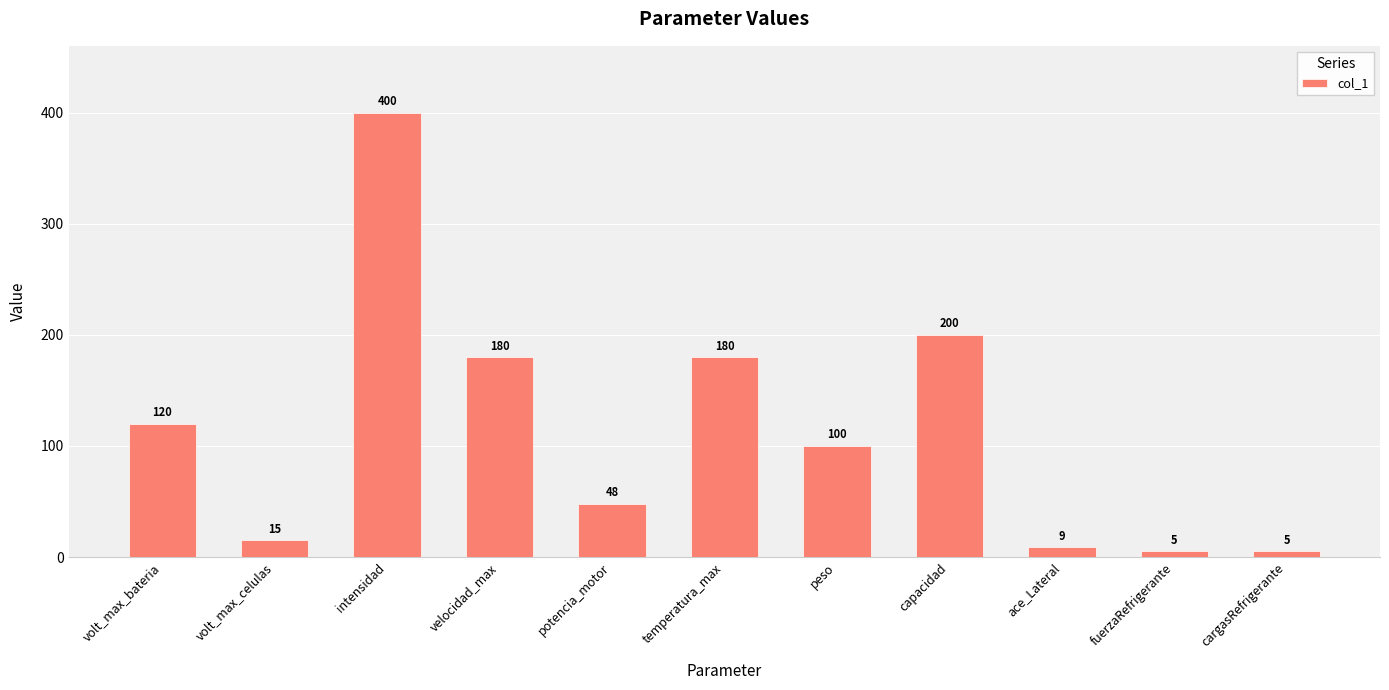

What is the difference between the maximum and minimum values?

395